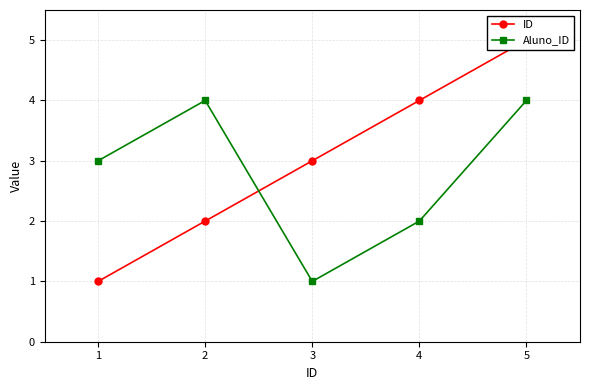

Where is Aluno_ID nearest to the value 2?

4